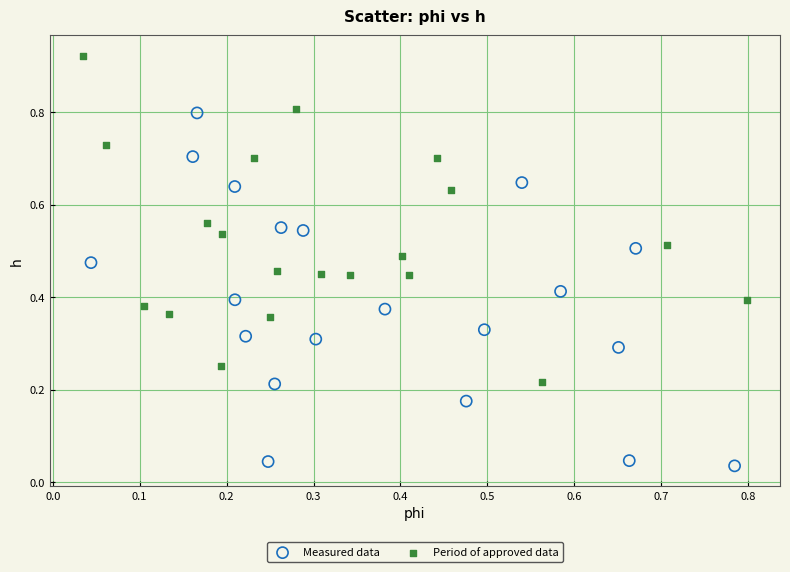

Which series has the largest Y range (max minus min)?

Measured data